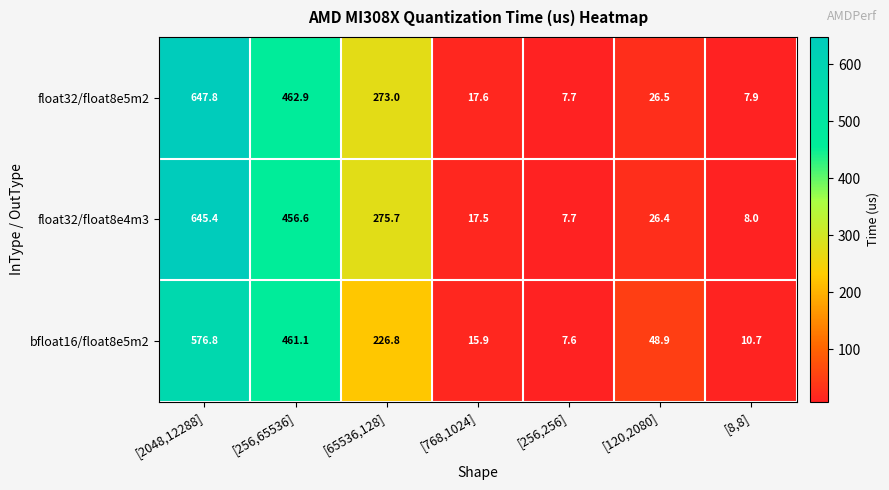

Rank the series by their maximum value, from highest to lowest.

float32/float8e5m2, float32/float8e4m3, bfloat16/float8e5m2